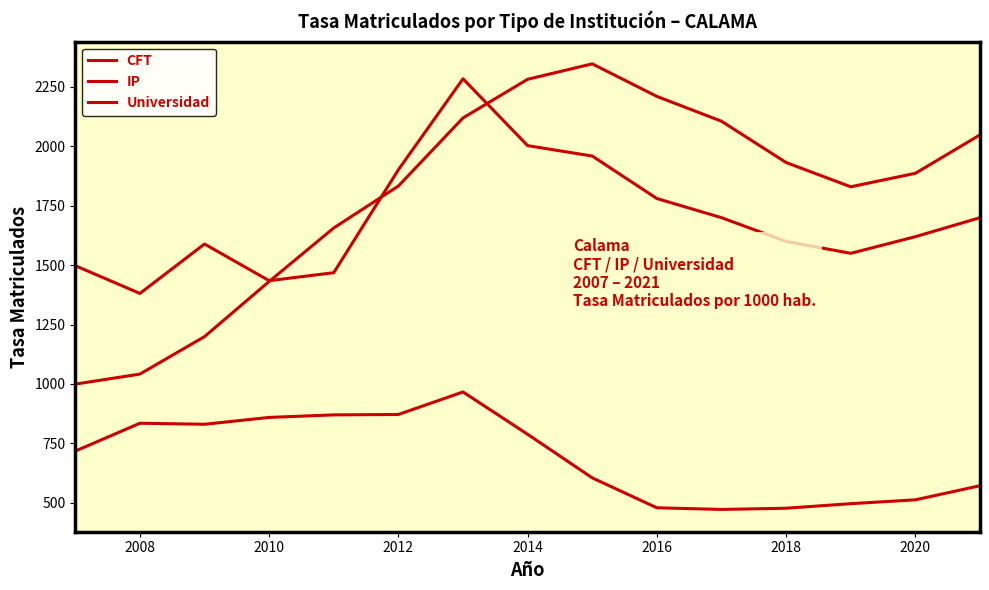

Reading right to left, list all the values displayed in this chart.

CFT: 571.8	512.5	496.3	477.1	472.0	479.0	604.8	788.3	966.5	871.7	870.0	859.3	830.5	834.8	717.6
IP: 2048.5	1886.8	1830.0	1932.1	2105.9	2210.4	2347.4	2282.5	2119.8	1833.3	1656.7	1431.5	1199.4	1041.7	999.5
Universidad: 1700.0	1620.0	1550.0	1600.0	1700.0	1780.6	1959.4	2003.2	2284.6	1901.8	1468.4	1434.8	1589.2	1381.1	1497.9